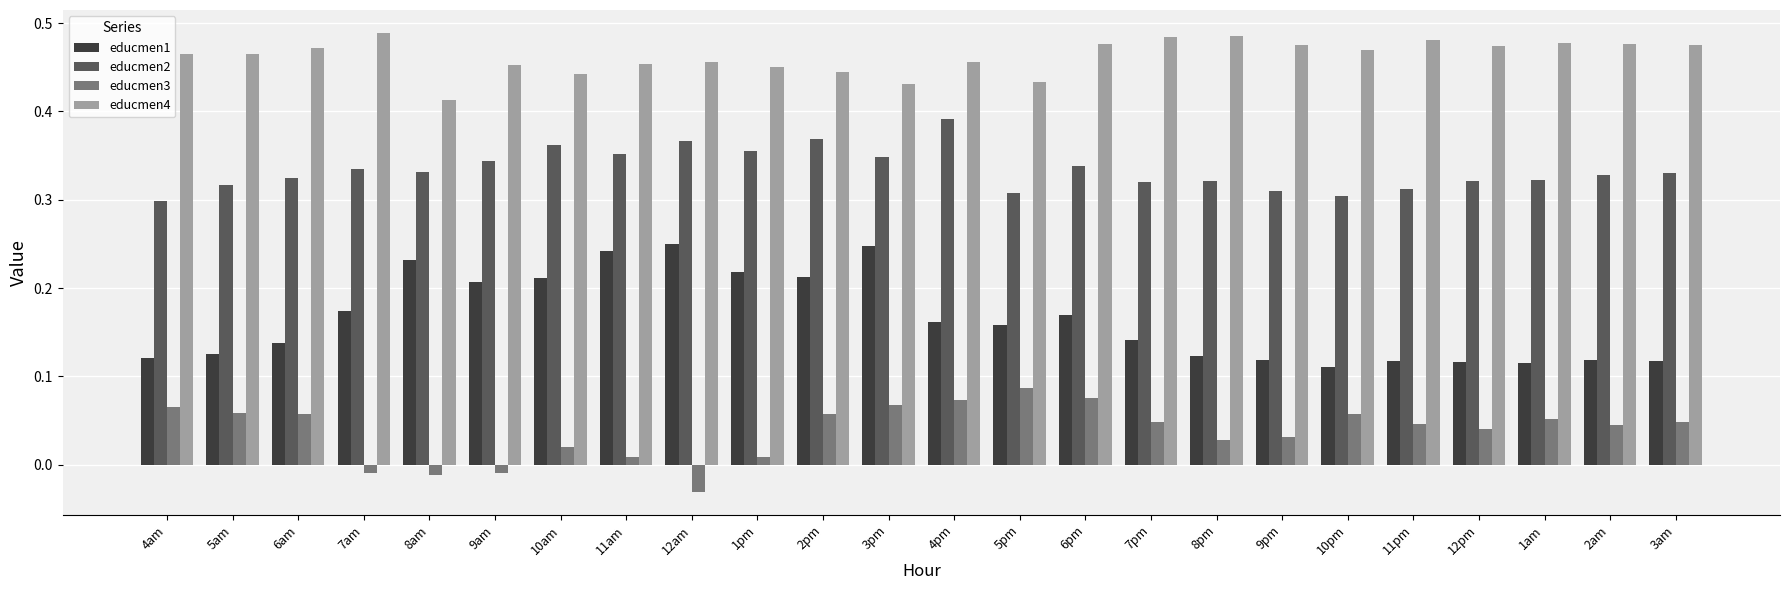

Which series has the largest range (max minus min)?

educmen1